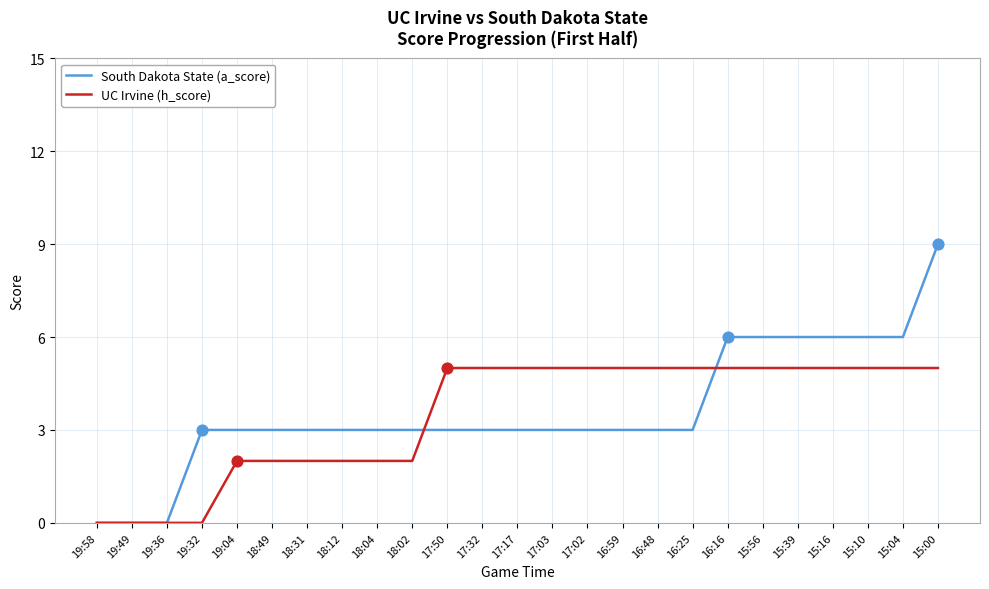

Is the value of UC Irvine (h_score) at 15:39 greater than the value of South Dakota State (a_score) at 16:25?

Yes